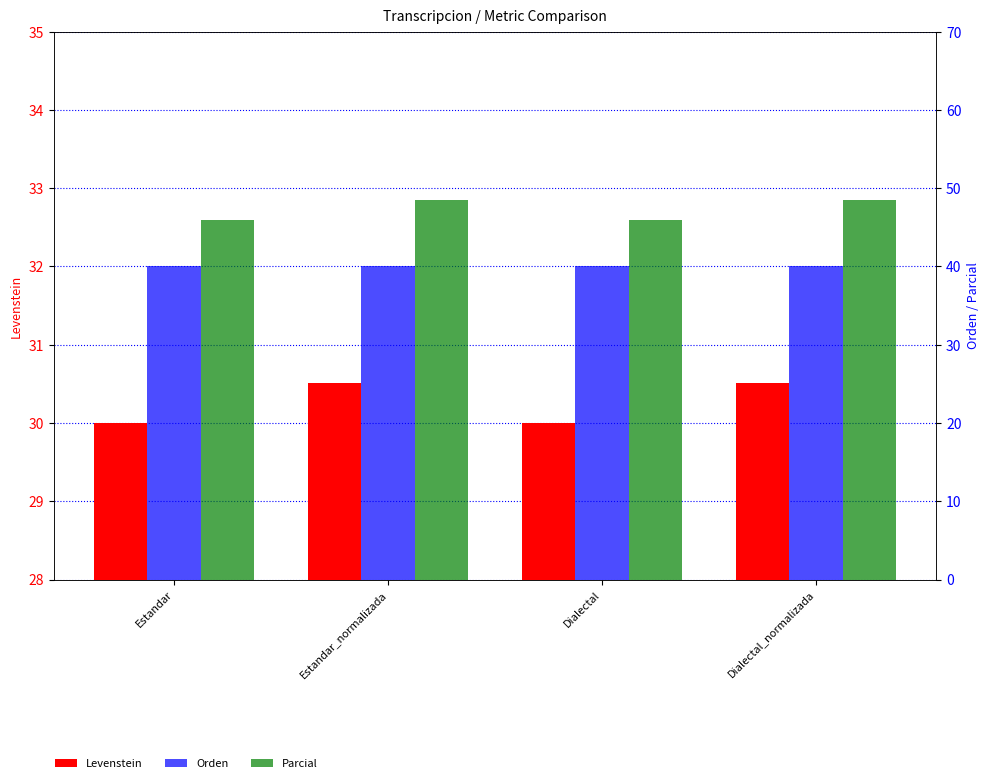

Which series has the widest spread of values?

Parcial